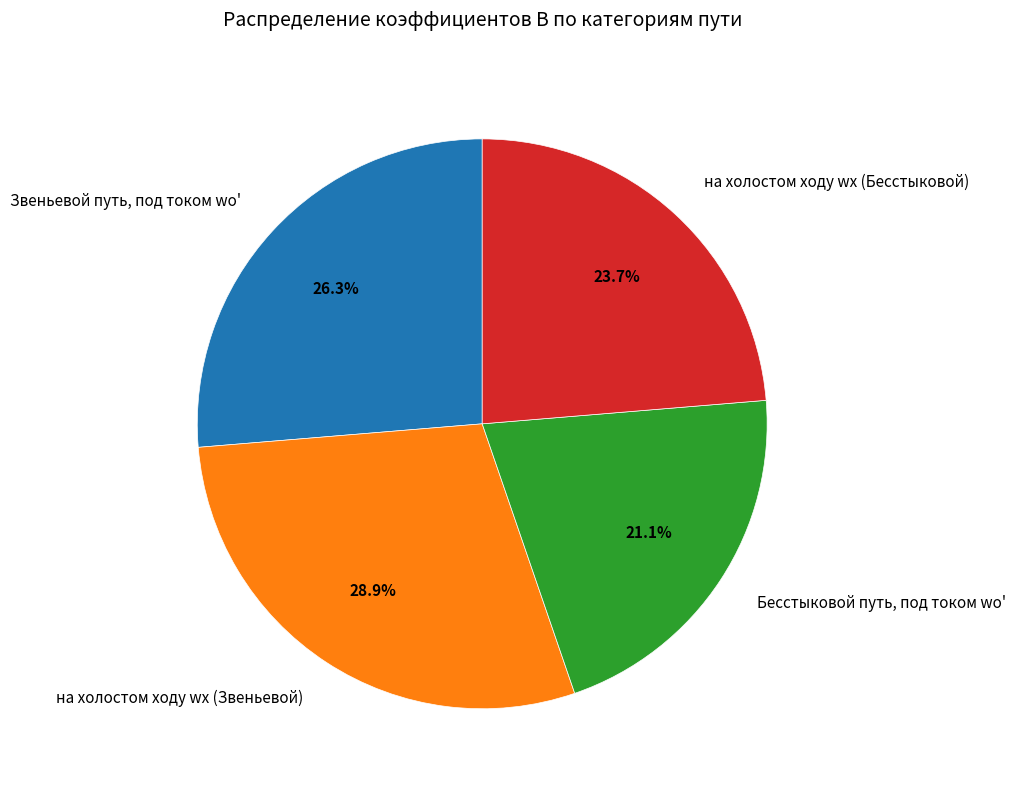

Between на холостом ходу wх (Звеньевой) and Звеньевой путь, под током wо', which is larger?

на холостом ходу wх (Звеньевой)